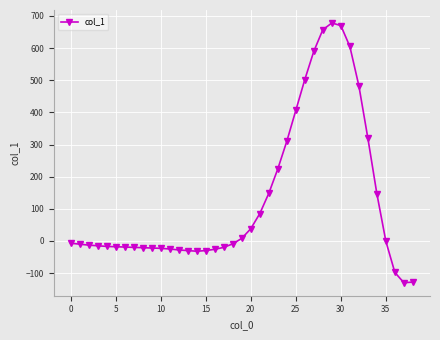

What is the minimum value shown in the chart?

-130